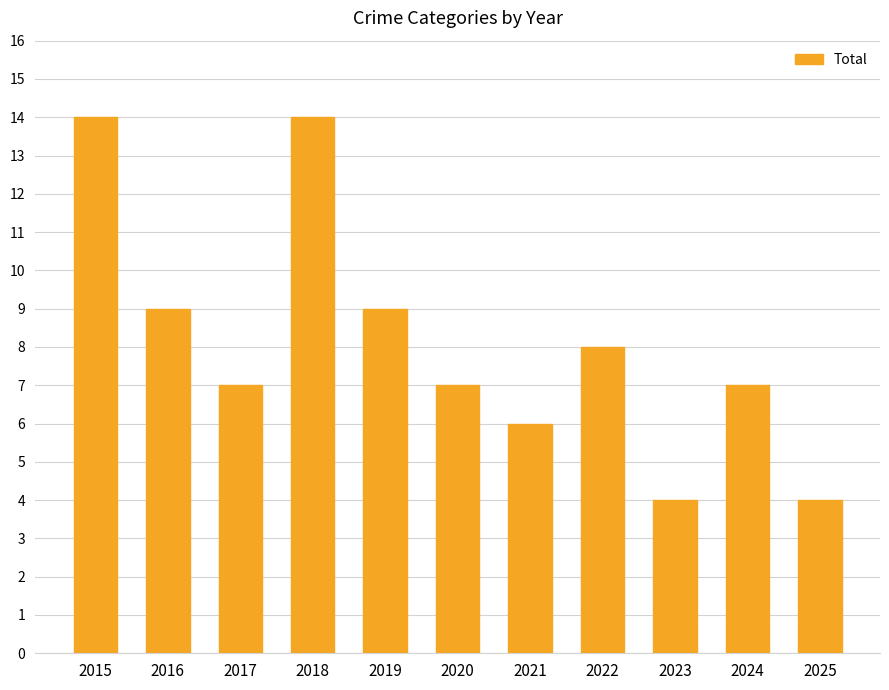

How many data points does each series have?

11